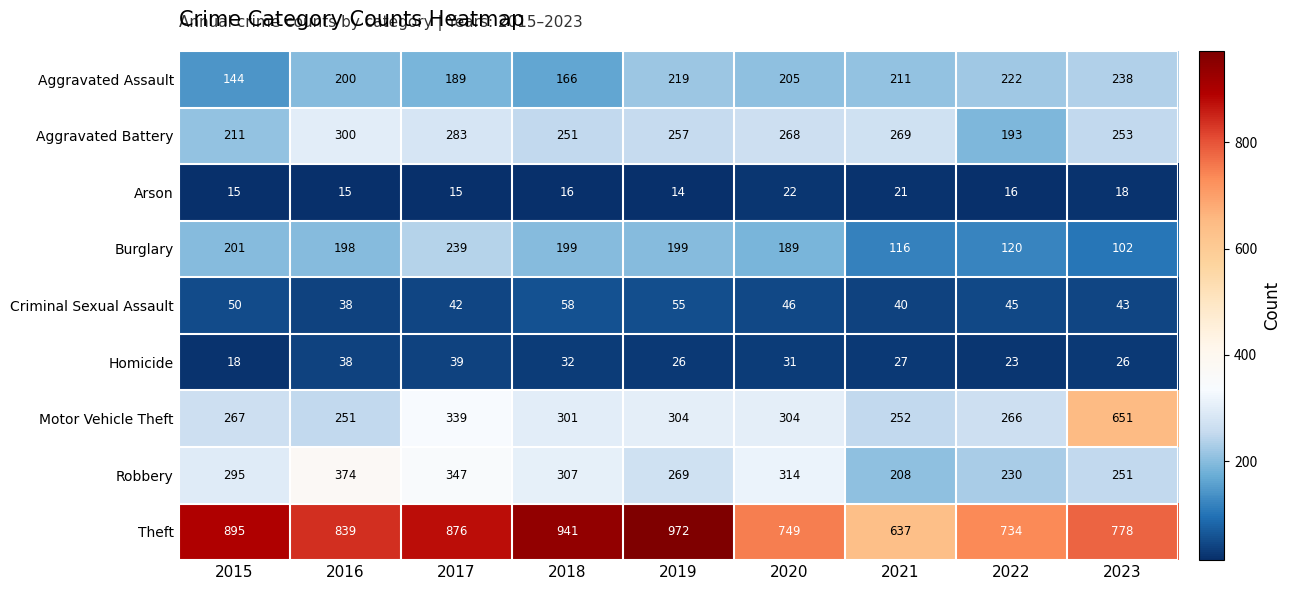

Which series has the widest spread of values?

Motor Vehicle Theft